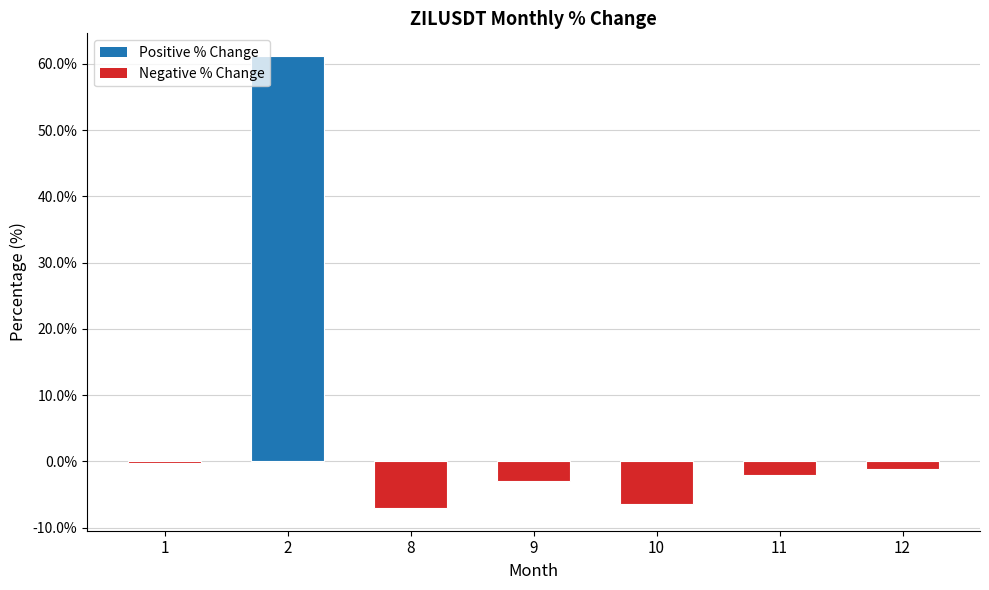

How many categories are shown in the chart?

7